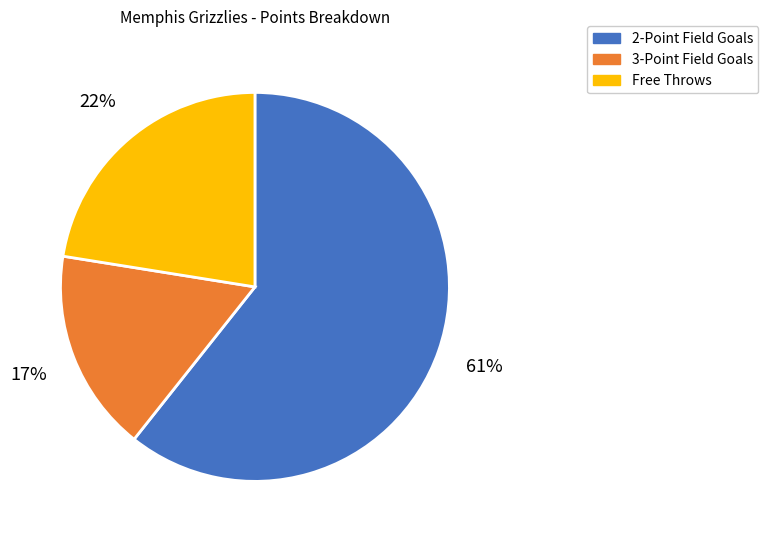

Is it true that 3-Point Field Goals is 6% of the pie?

False